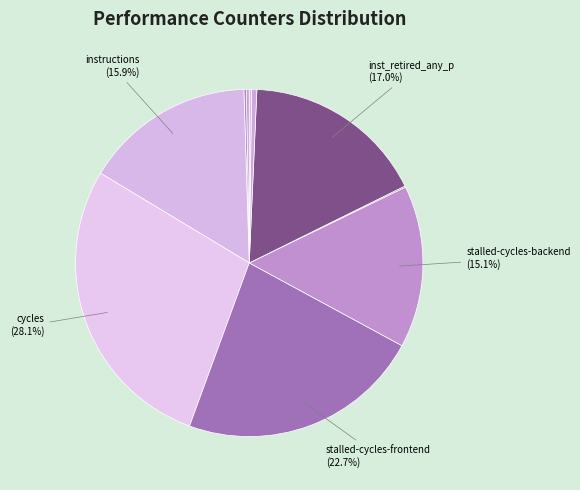

How many segments does this pie chart have?

10